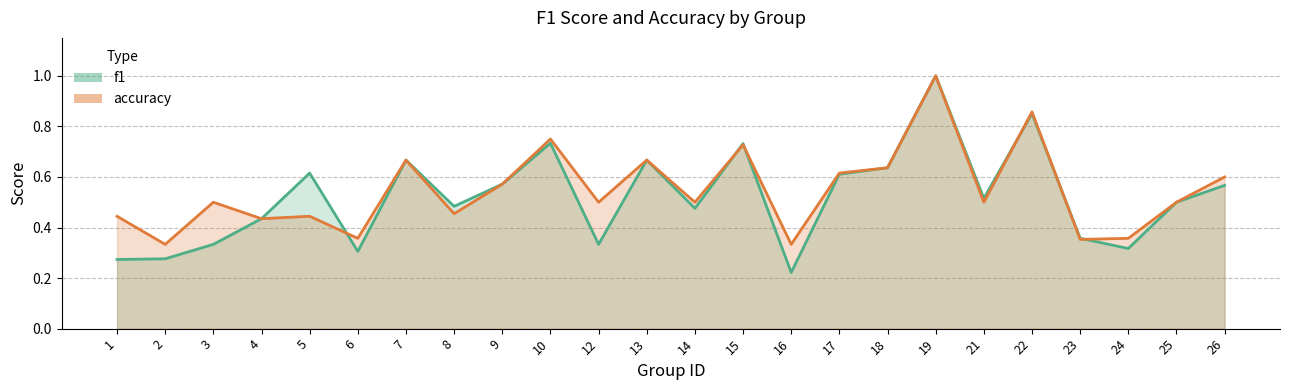

Reading right to left, what are all the values shown in this chart?

f1: 0.6	0.5	0.3	0.4	0.9	0.5	1.0	0.6	0.6	0.2	0.7	0.5	0.7	0.3	0.7	0.6	0.5	0.7	0.3	0.6	0.4	0.3	0.3	0.3
accuracy: 0.6	0.5	0.4	0.4	0.9	0.5	1.0	0.6	0.6	0.3	0.7	0.5	0.7	0.5	0.8	0.6	0.5	0.7	0.4	0.4	0.4	0.5	0.3	0.4